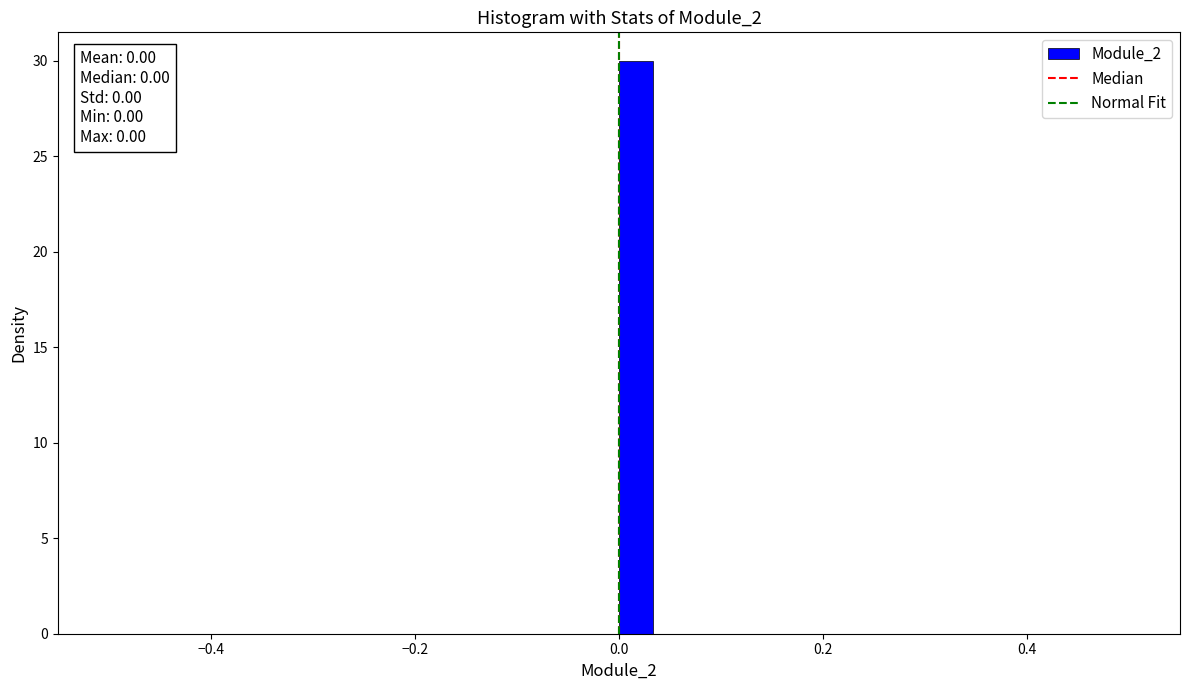

Around what value on the x-axis is the tallest bar? Give the approximate position of its centre, as read against the axis.

0.02